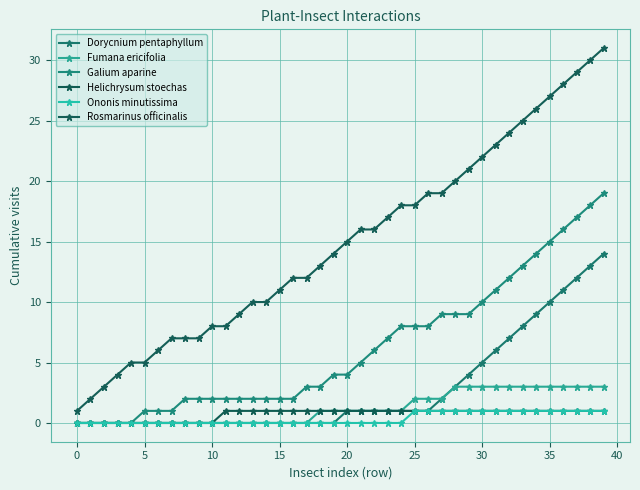

How many series are shown in this chart?

6